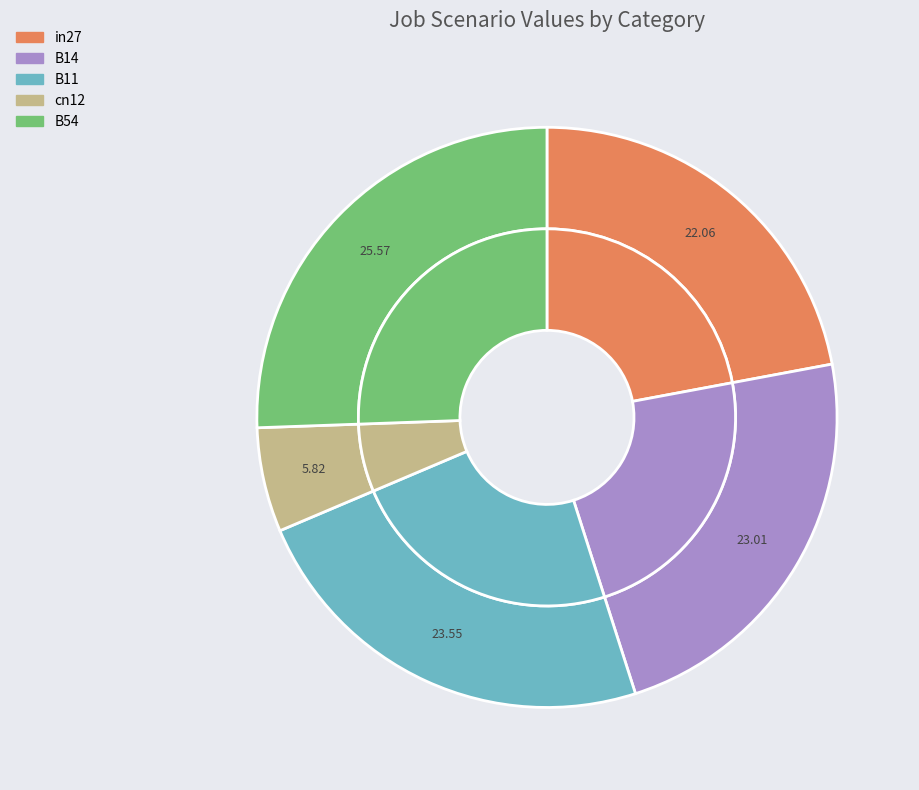

Does any single category account for the majority?

No